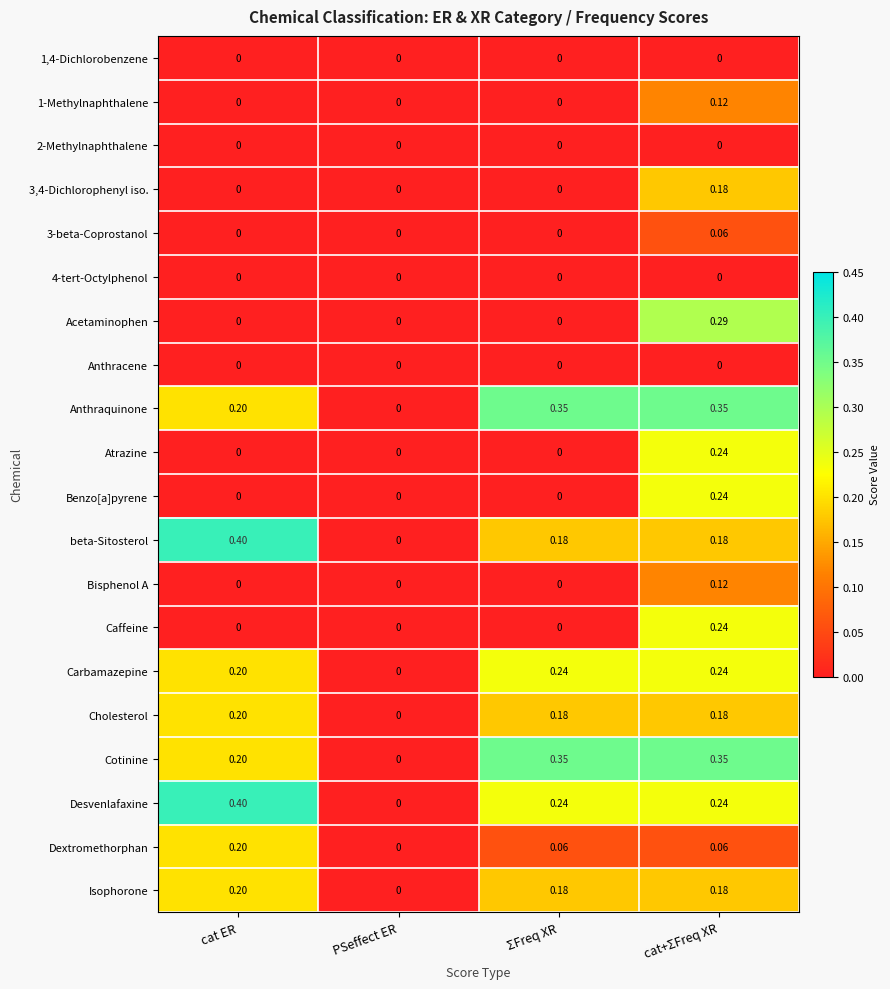

At which category does the chart reach its peak across all series?

cat ER